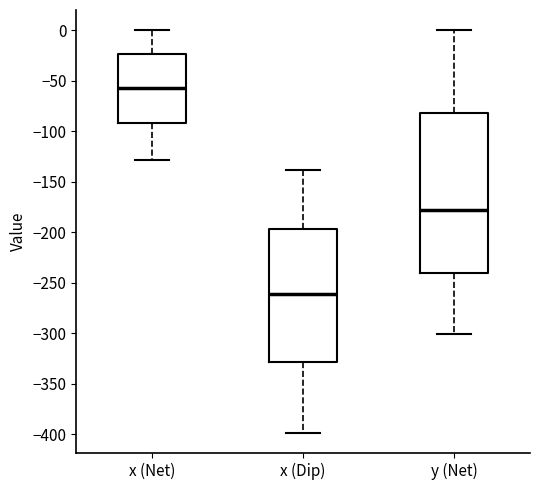

Where does the median line of the box for y (Net) sit on the y-axis? The values are not printed on the chart, so give them approximately, as read against the axis.

-180